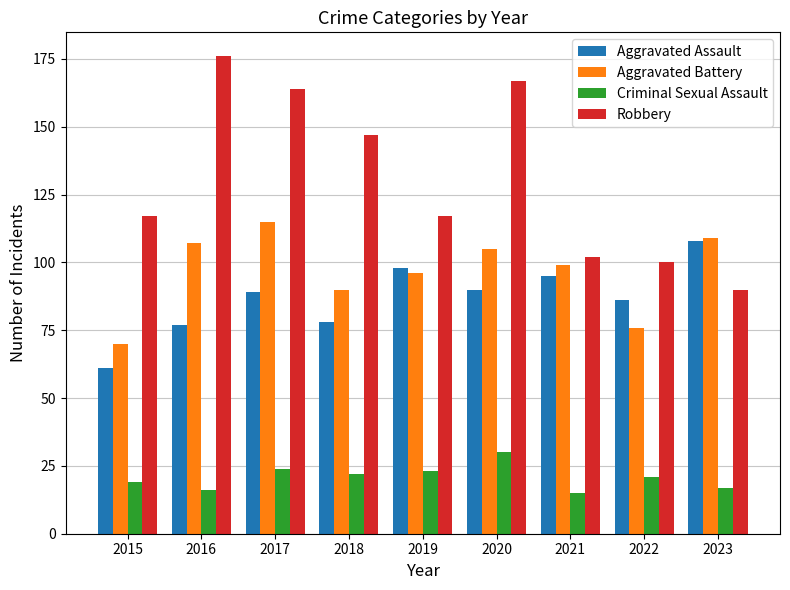

What is the greatest value displayed?

176